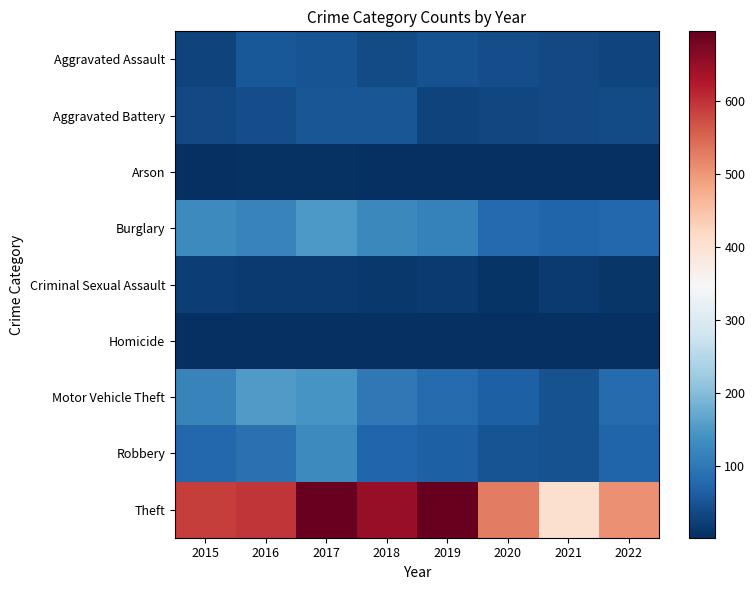

Which series has the widest spread of values?

Theft